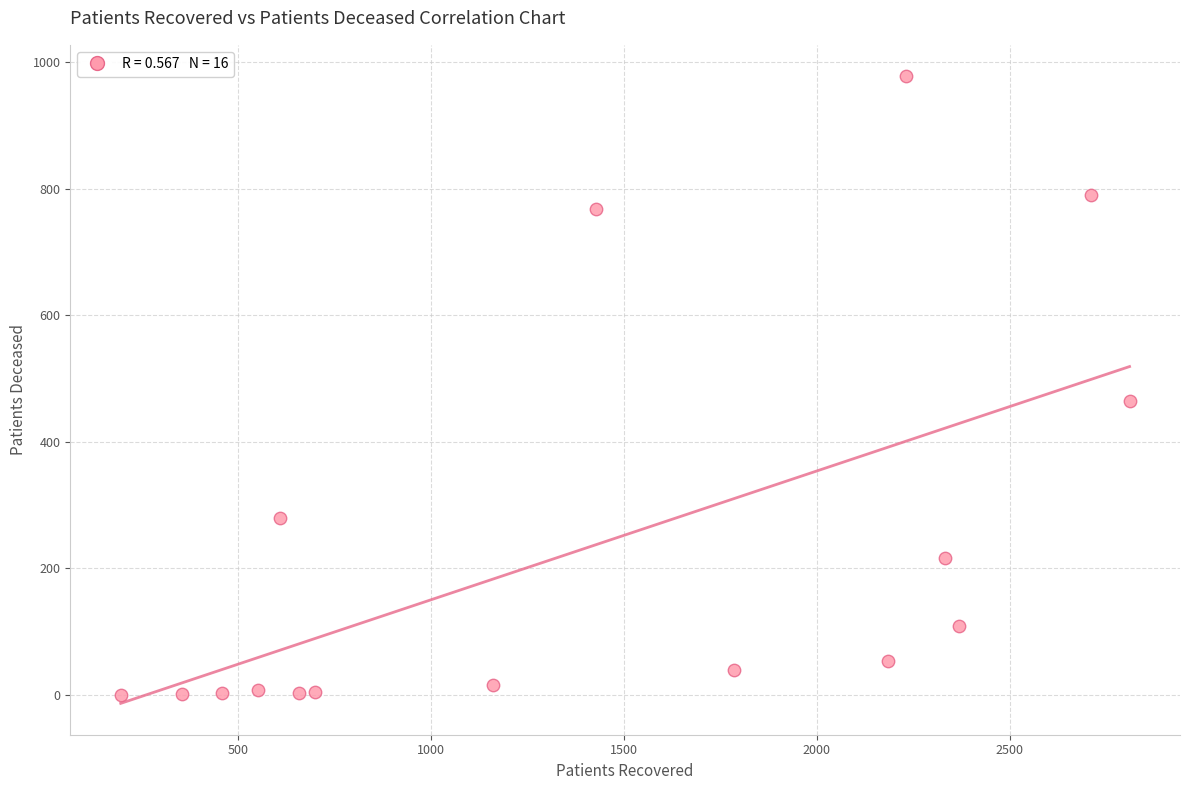

What is the range of X values (max minus min)?

2614